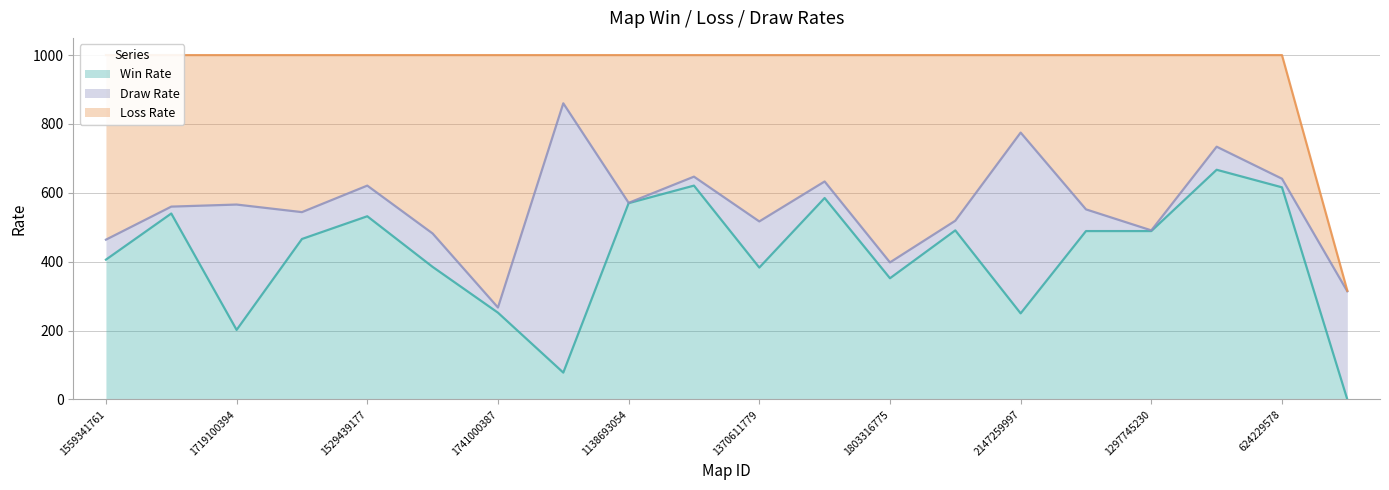

Reading left to right, what are all the values shown in this chart?

Win Rate: 406	540	202	466	532	385	252	78	570	621	383	585	352	491	250	489	489	667	616	0
Loss Rate: 536	440	434	456	379	518	733	140	429	353	483	367	602	481	225	448	509	266	359	2
Draw Rate: 58	20	364	78	89	97	15	782	1	26	134	48	46	28	525	63	2	67	25	314